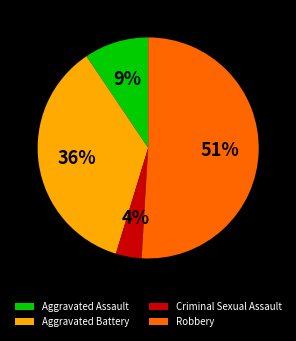

What is the majority slice?

Robbery